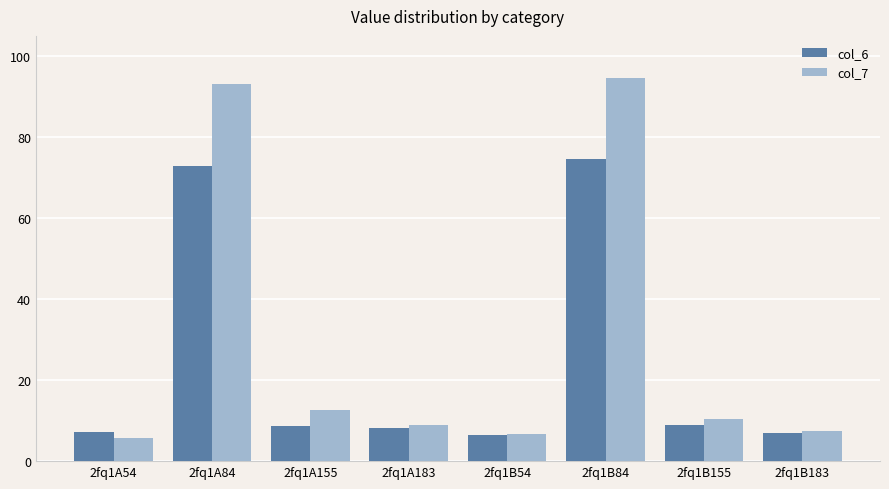

Which category has the lowest value in the col_7 series?

2fq1A54